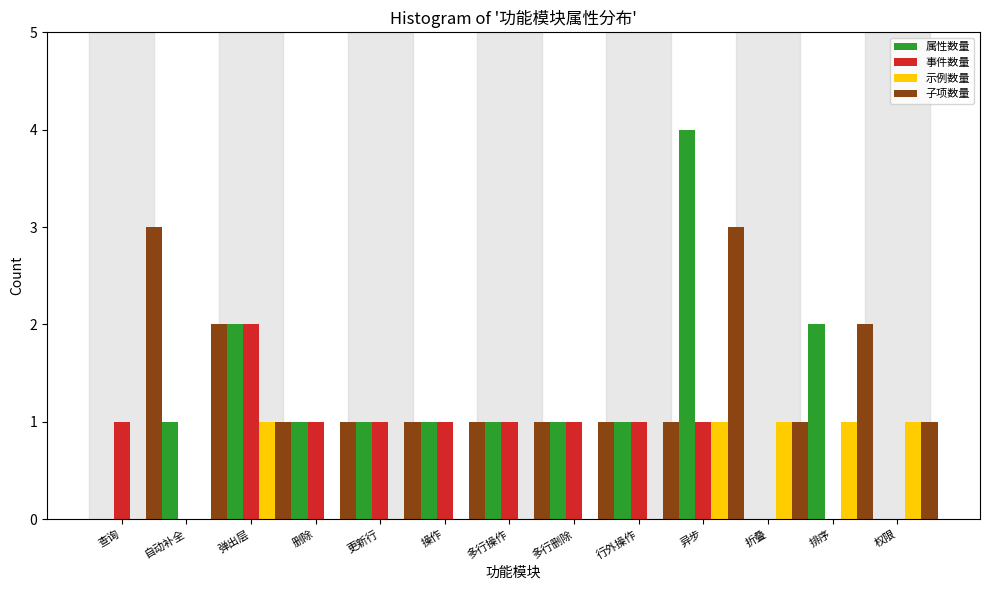

Between 异步 and 折叠, which series saw the biggest shift?

属性数量